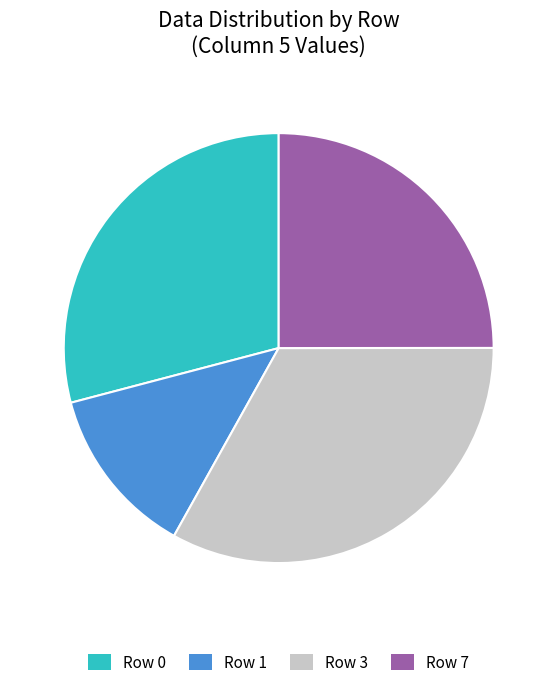

Does any single category account for the majority?

No